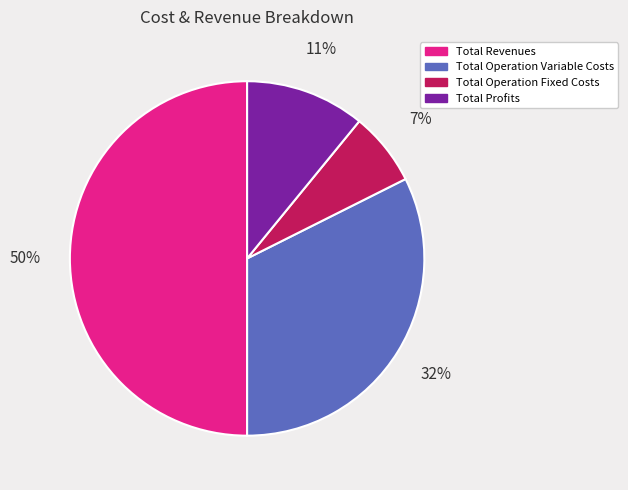

Which slice is the largest?

Total Revenues